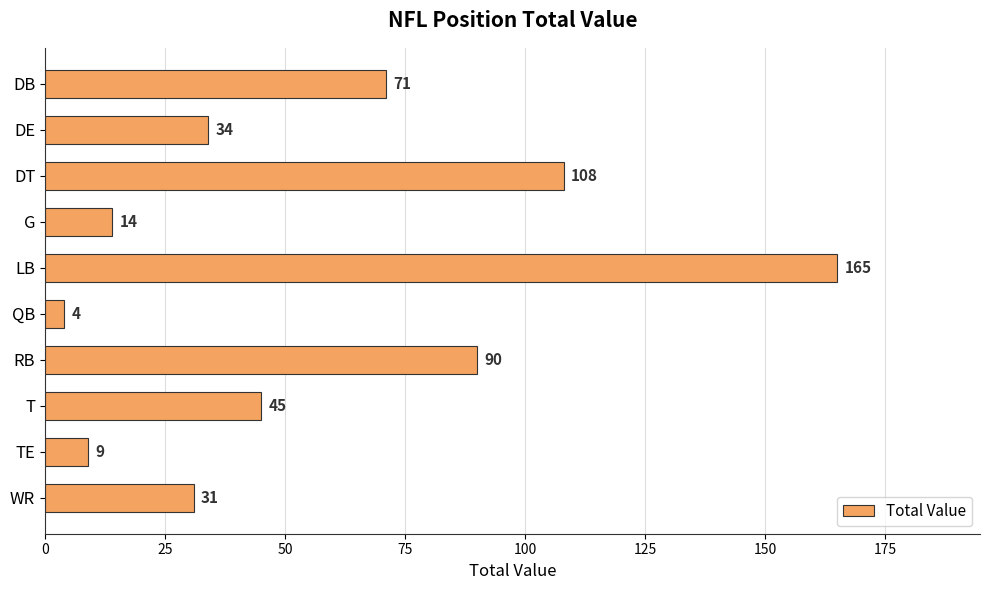

Reading top to bottom, list all the values displayed in this chart.

71	34	108	14	165	4	90	45	9	31